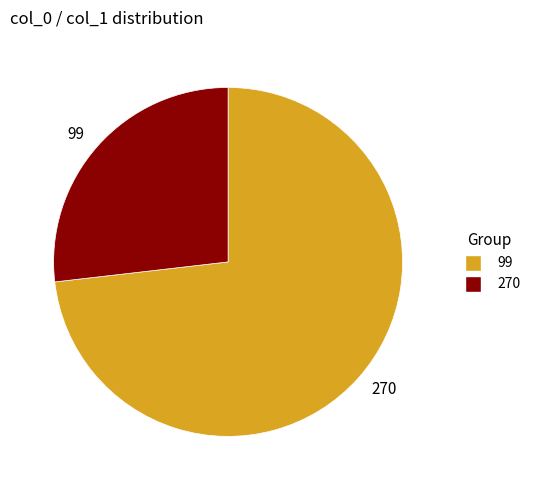

What is the majority slice?

270